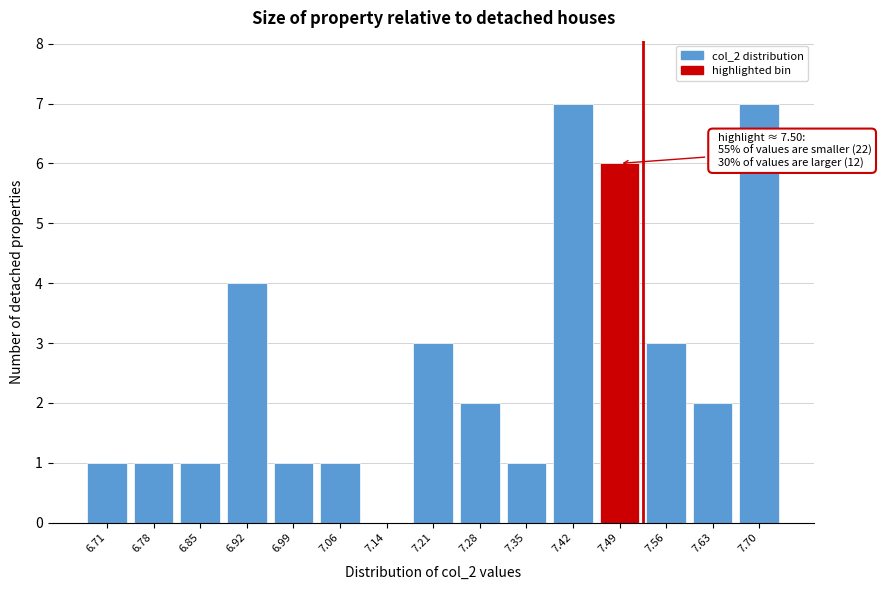

Reading right to left, extract all data points from this chart.

7.70=7	7.63=2	7.56=3	7.49=6	7.42=7	7.35=1	7.28=2	7.21=3	7.14=0	7.06=1	6.99=1	6.92=4	6.85=1	6.78=1	6.71=1